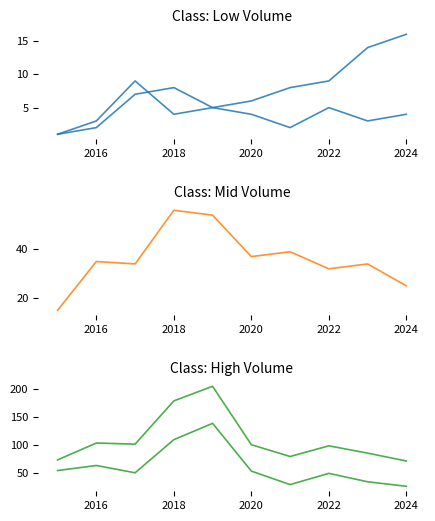

At how many categories does at least one series exceed 52?

10